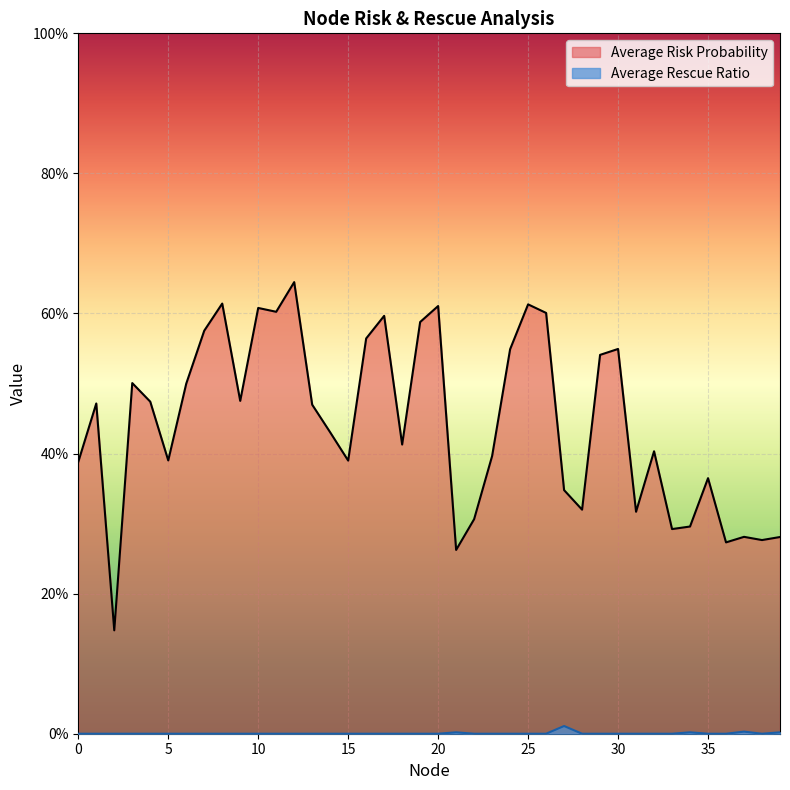

What is the difference between the maximum and second lowest values in the Average Risk Probability series?

0.4